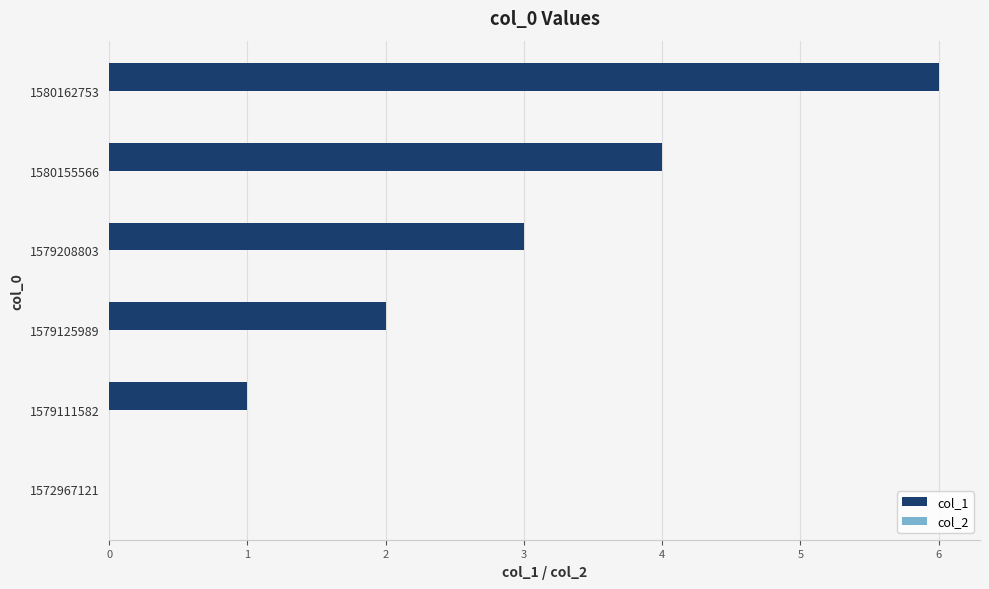

Which category has the highest value across all series?

1580162753